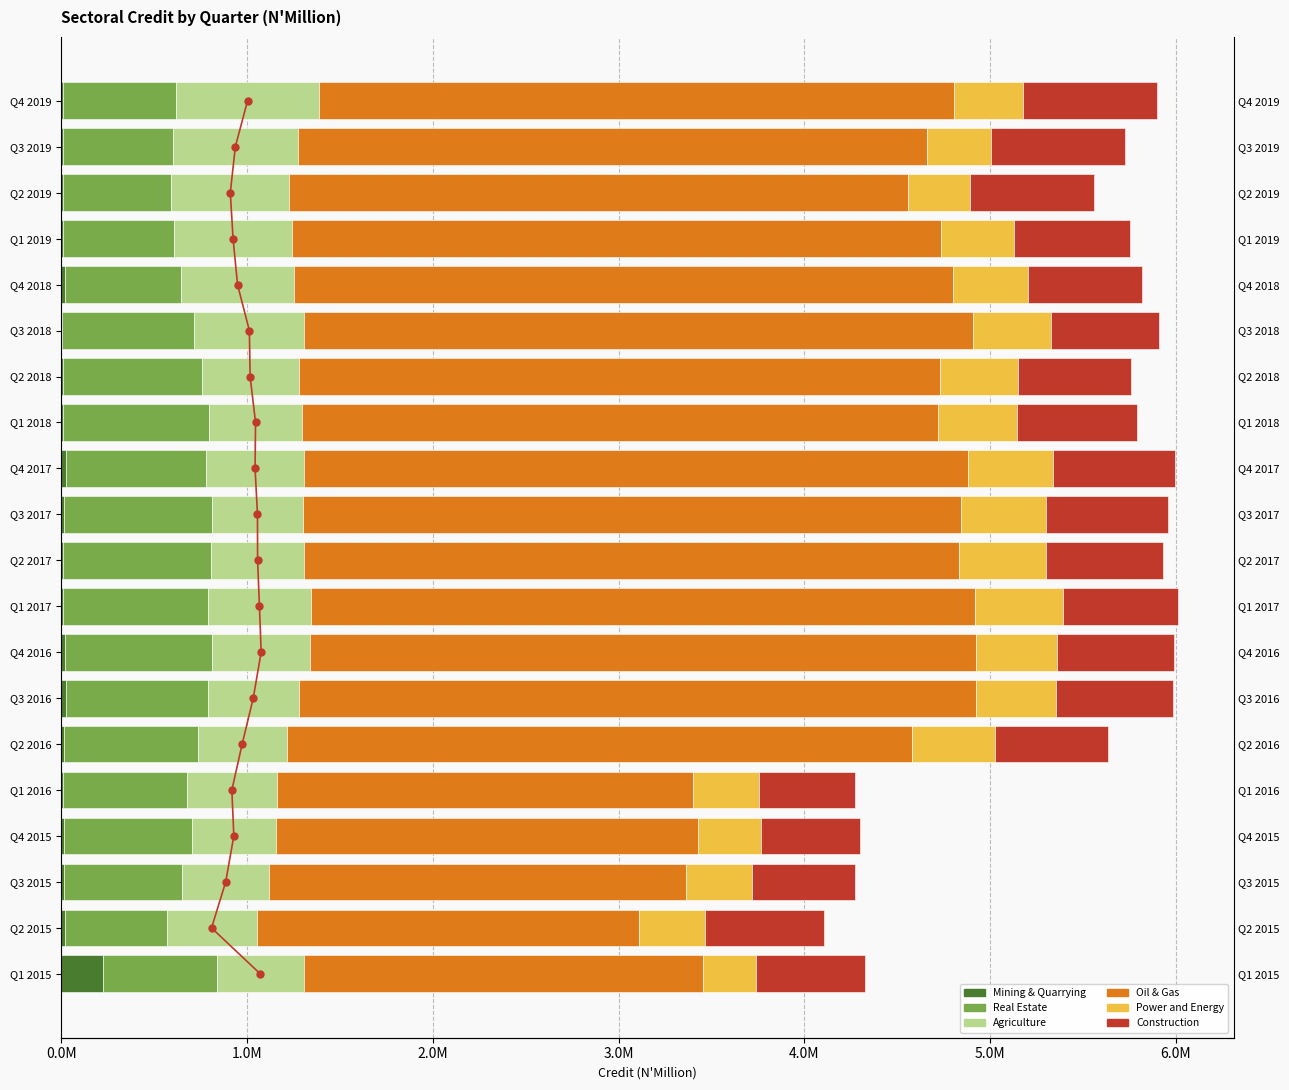

Is it true that Mining & Quarrying equals 10614.5 at Q3 2018?

False